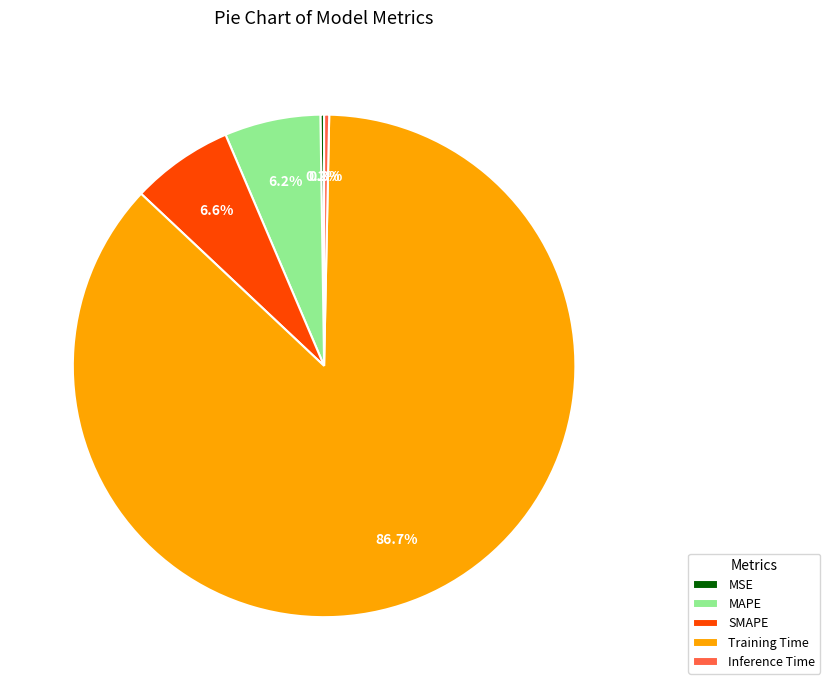

Does Training Time account for over 50% of the chart?

Yes